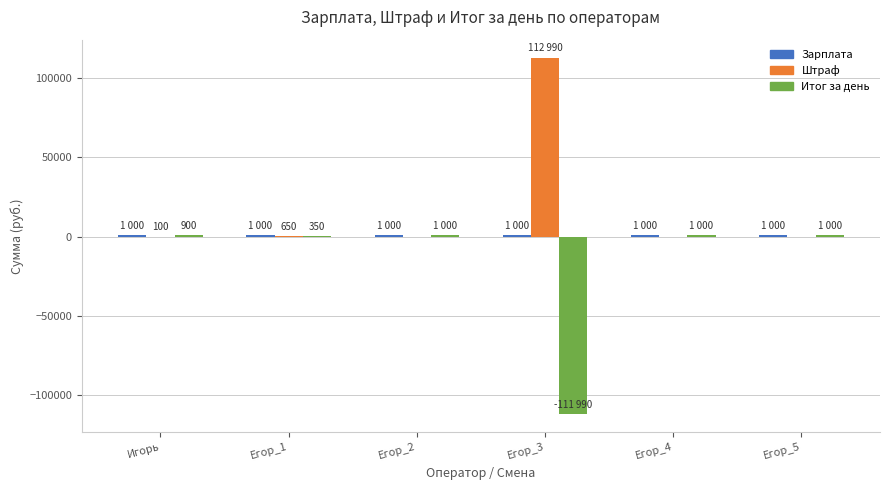

What is the maximum value shown in the chart?

112990